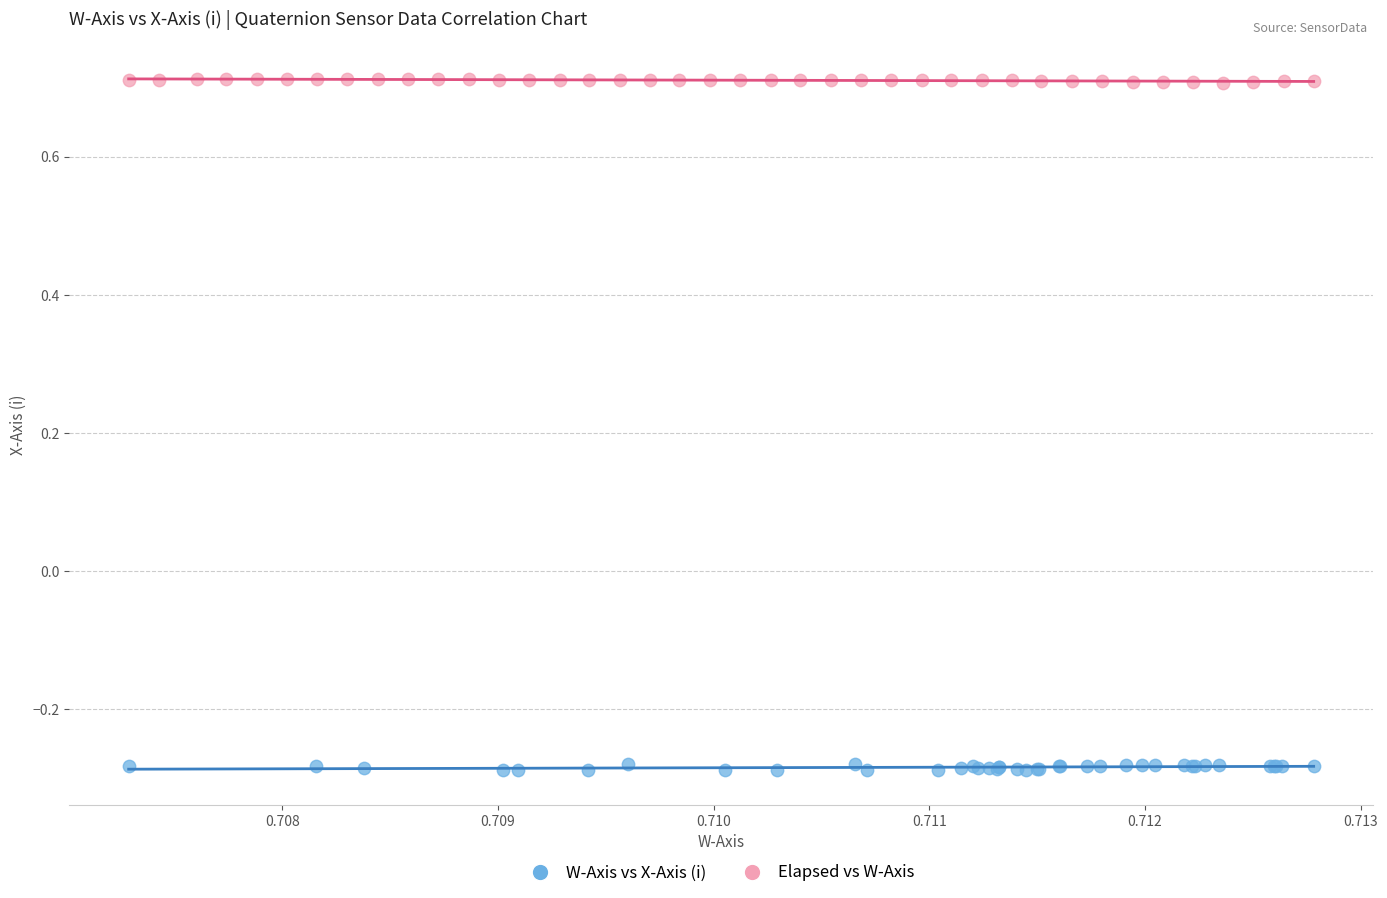

Which series has the largest Y range (max minus min)?

W-Axis vs X-Axis (i)